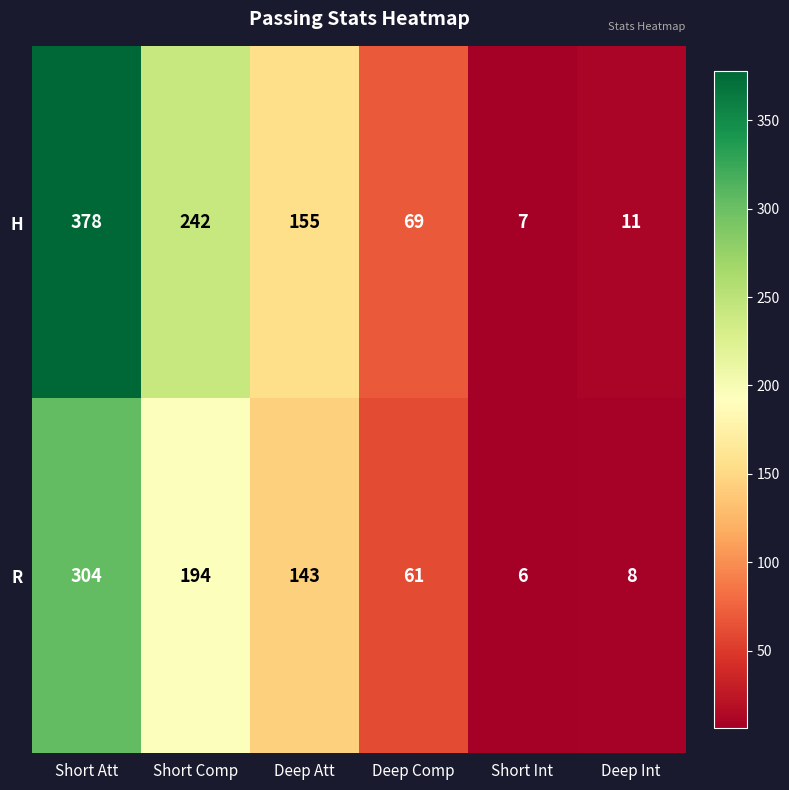

Rank the series at Short Int from lowest to highest value.

R, H